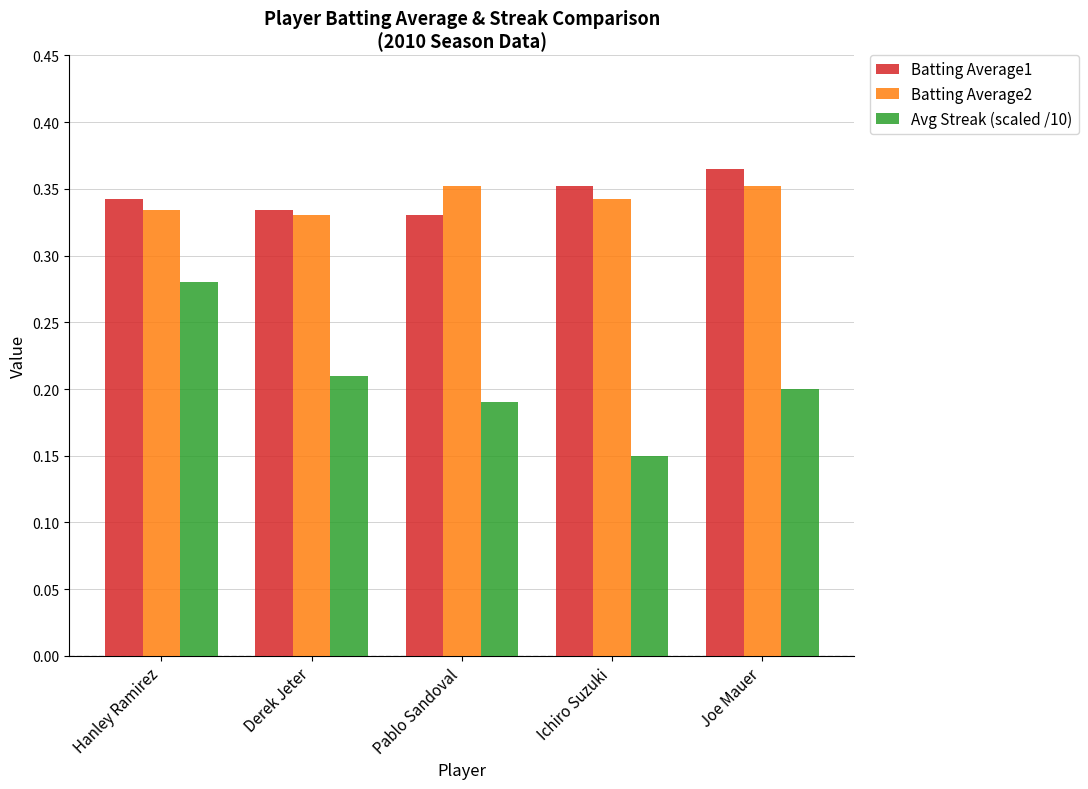

What is the sum of all Batting Average2 values?

1.7